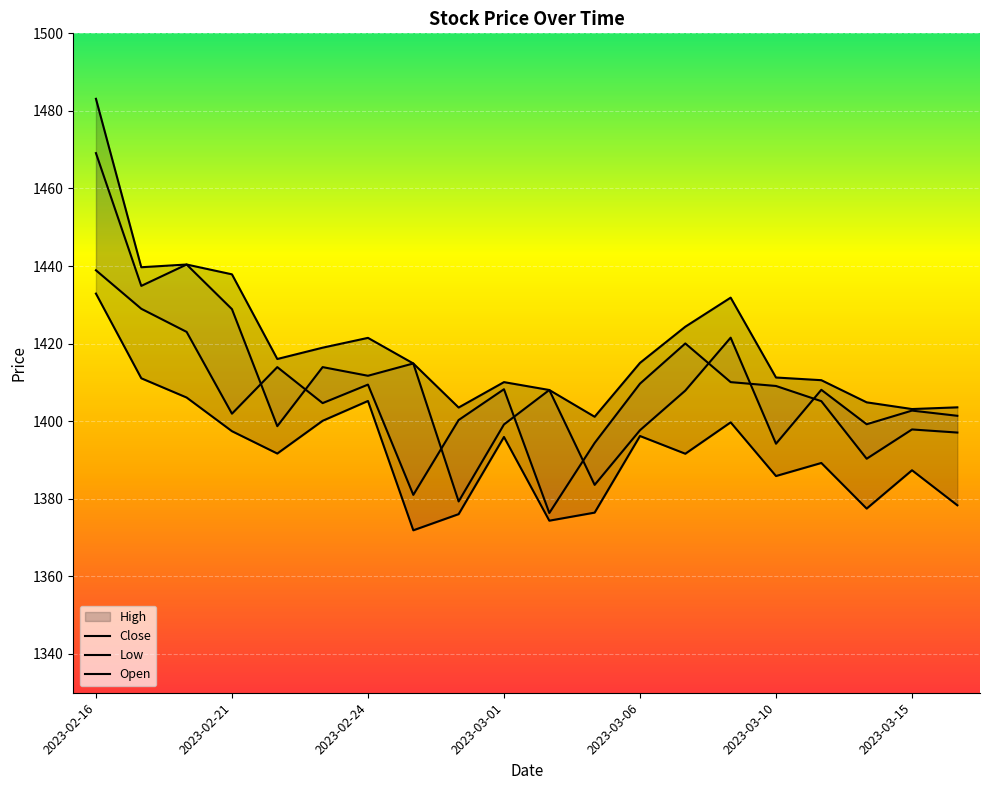

What is the approximate value of High at 11?

1401.2